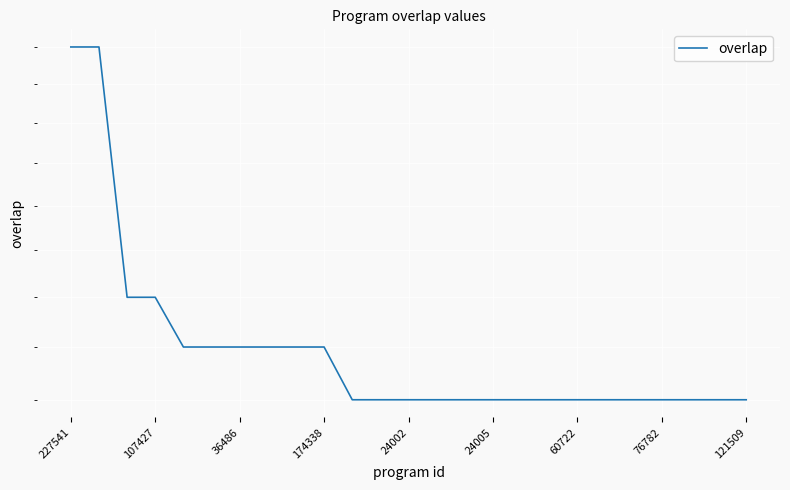

What is the difference between the maximum and second lowest values?

8